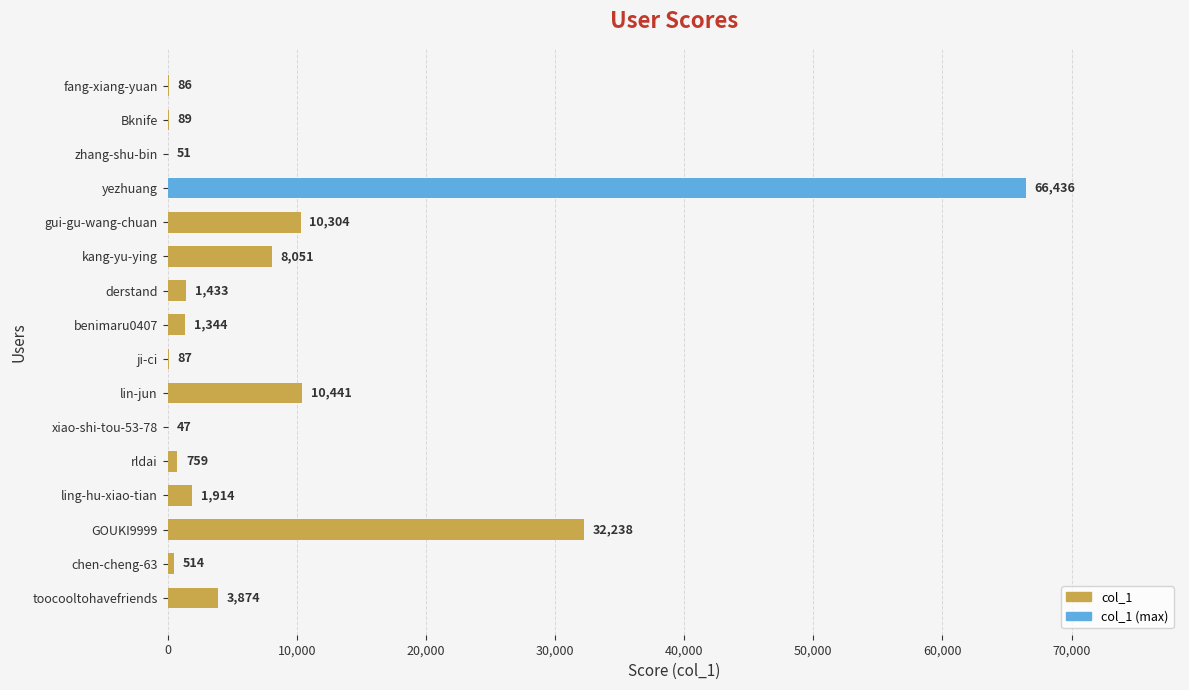

Is it true that the value at kang-yu-ying is 8051?

True